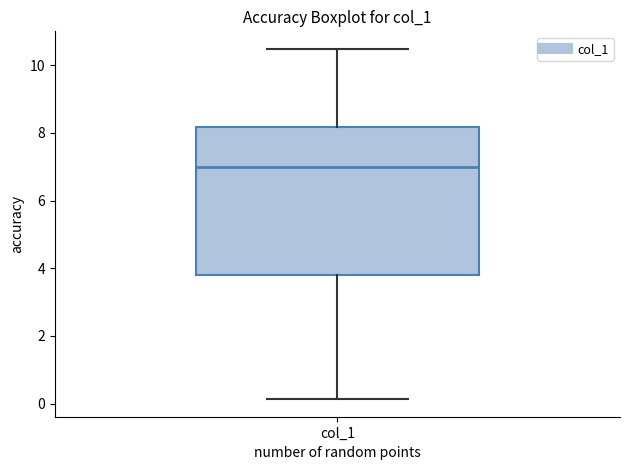

Where does the lower whisker of the box for col_1 end on the y-axis? The values are not printed on the chart, so give them approximately, as read against the axis.

0.2